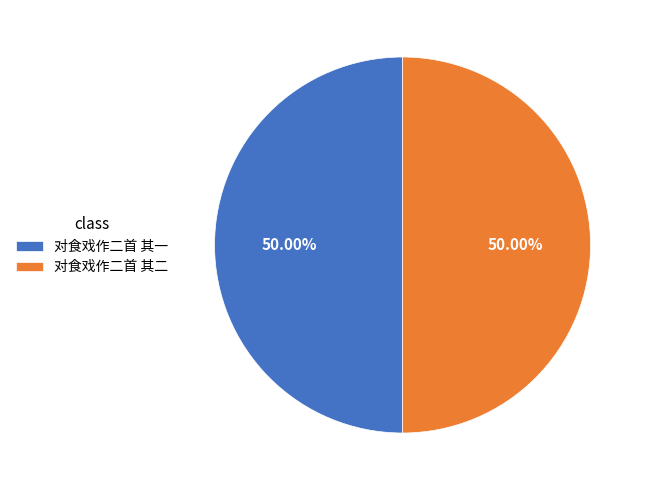

Approximately how many times larger is the value at 对食戏作二首 其二 compared to 对食戏作二首 其一?

1.0